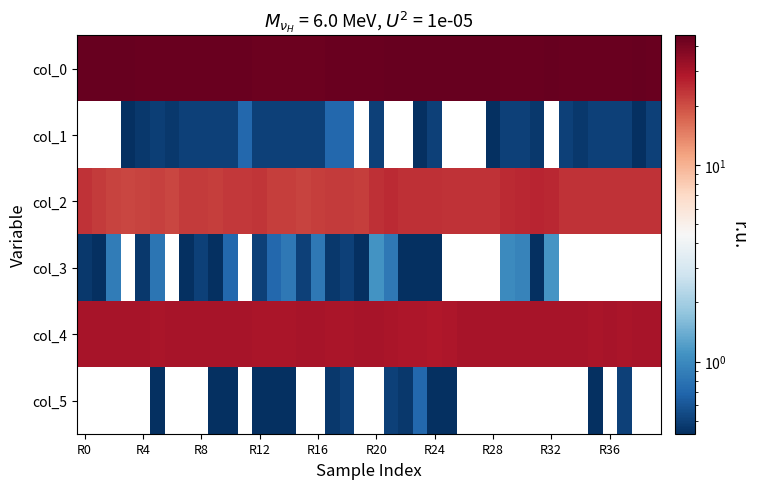

Reading left to right, what are all the values shown in this chart?

col_0: 45.0	45.0	45.0	44.8	44.3	44.6	44.3	44.5	44.5	44.5	44.5	44.0	43.5	43.5	43.5	43.5	43.5	44.0	44.0	44.0	44.5	45.0	45.0	45.2	45.5	45.0	45.0	45.0	44.8	44.5	44.5	44.7	45.0	44.5	44.3	44.5	44.5	44.5	44.8	44.5
col_1: 0.0	0.0	0.0	0.4	0.5	0.5	0.5	0.5	0.5	0.5	0.5	0.7	0.5	0.5	0.5	0.5	0.5	0.7	0.7	0.0	0.5	0.0	0.0	0.4	0.5	0.0	0.0	0.0	0.4	0.5	0.5	0.5	0.0	0.5	0.5	0.5	0.5	0.5	0.4	0.5
col_2: 23.7	22.8	21.5	21.0	21.3	21.6	21.0	22.8	22.5	22.2	23.0	23.0	23.5	22.0	22.2	21.5	22.2	22.7	22.5	22.2	24.2	25.2	24.2	24.2	24.2	24.0	24.0	24.0	24.0	25.0	25.7	26.2	25.5	24.0	24.0	24.0	24.0	24.0	24.0	24.0
col_3: 0.5	0.4	0.9	0.0	0.5	0.8	0.0	0.4	0.5	0.4	0.7	0.0	0.5	0.7	0.8	0.5	0.8	0.5	0.5	0.4	1.1	0.8	0.4	0.4	0.4	0.0	0.0	0.0	0.0	1.0	0.9	0.4	1.1	0.0	0.0	0.0	0.0	0.0	0.0	0.0
col_4: 30.0	30.0	30.0	30.0	30.0	29.8	30.0	30.0	30.0	30.2	30.2	30.0	29.8	29.8	29.8	30.0	30.0	29.7	29.5	30.0	30.0	29.5	29.3	29.0	28.8	29.2	30.0	30.0	30.0	30.0	30.0	30.0	30.0	30.0	30.0	29.8	30.0	29.5	30.0	30.0
col_5: 0.0	0.0	0.0	0.0	0.0	0.4	0.0	0.0	0.0	0.4	0.4	0.0	0.4	0.4	0.4	0.0	0.0	0.5	0.5	0.0	0.0	0.5	0.5	0.7	0.4	0.4	0.0	0.0	0.0	0.0	0.0	0.0	0.0	0.0	0.0	0.4	0.0	0.5	0.0	0.0